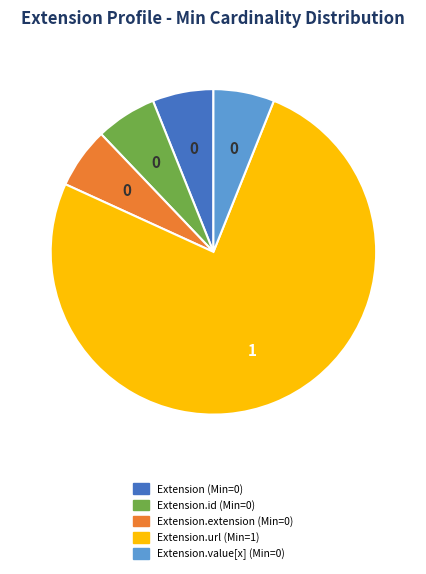

Is there any slice that represents more than half of the pie?

Yes